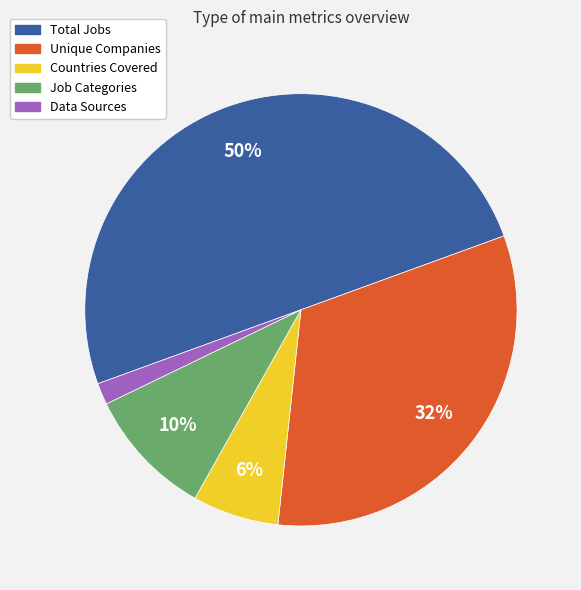

To the nearest percent, what percentage of the pie is Countries Covered?

6%